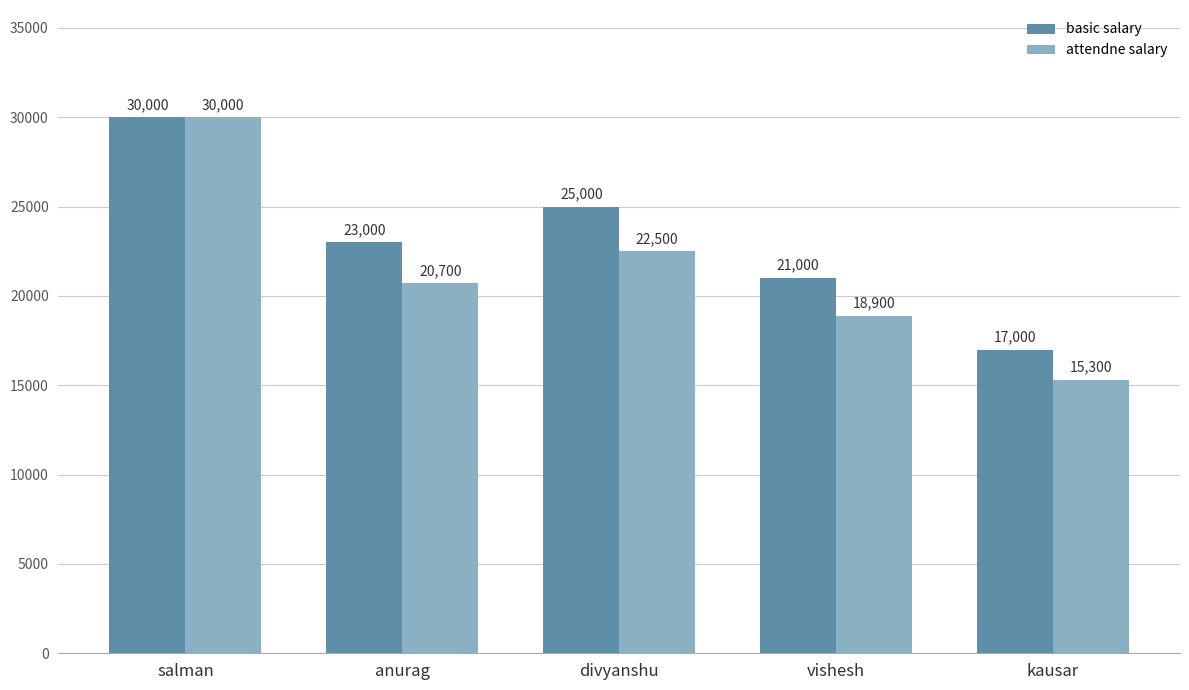

What is the approximate value of basic salary at anurag?

23000